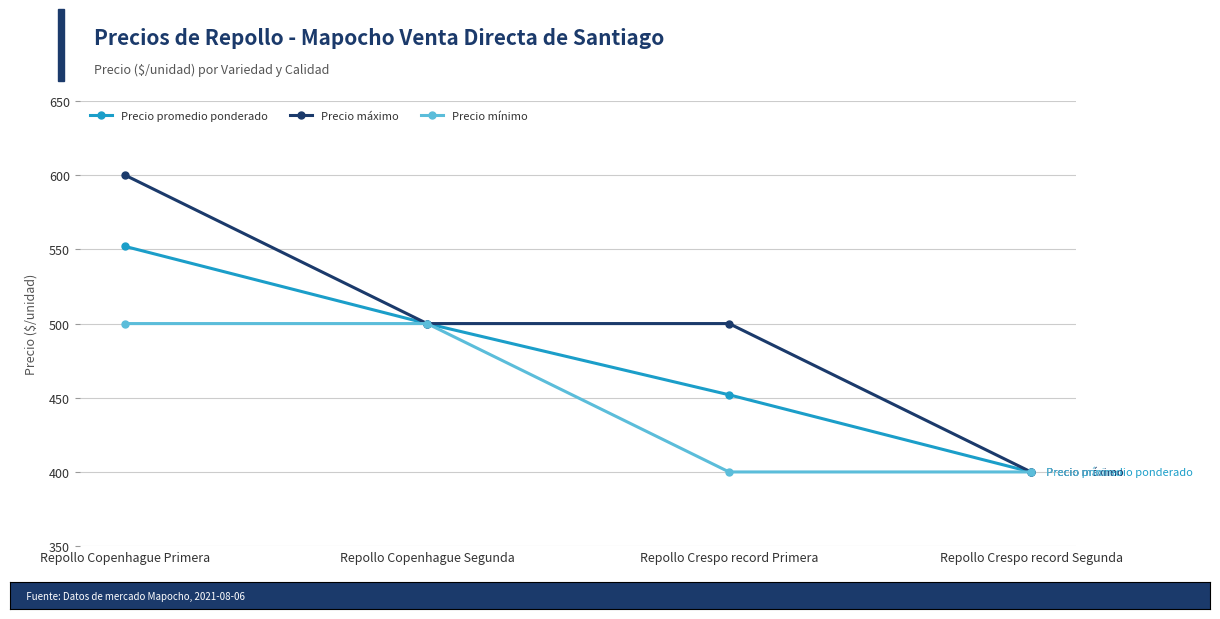

Between Repollo Copenhague Primera and Repollo Crespo record Segunda, which series saw the biggest shift?

Precio máximo